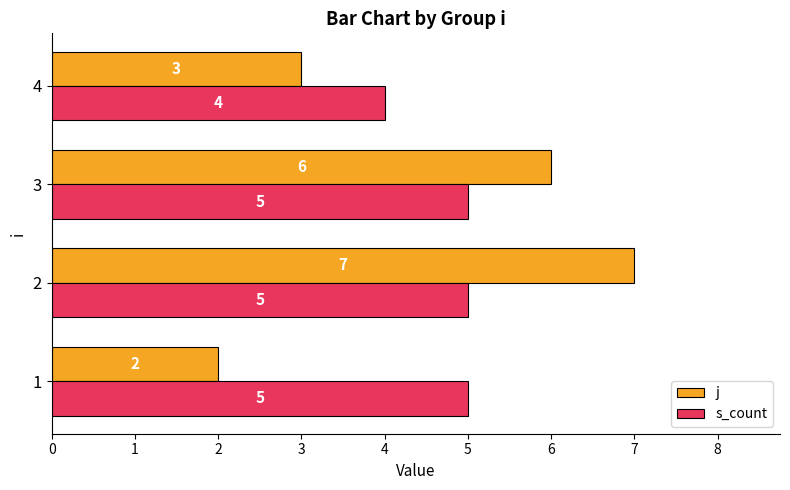

What is the total value across all series at 3?

11